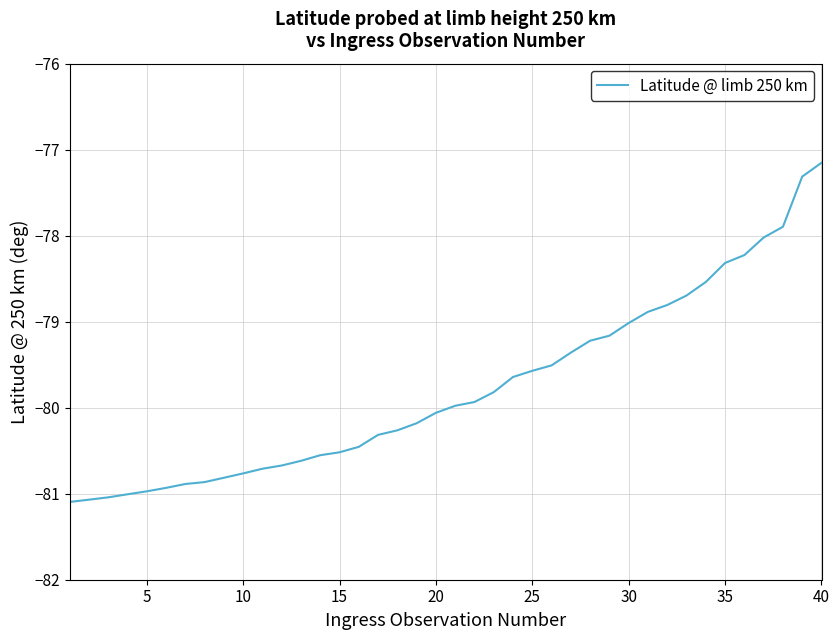

What is the greatest value displayed?

-77.2